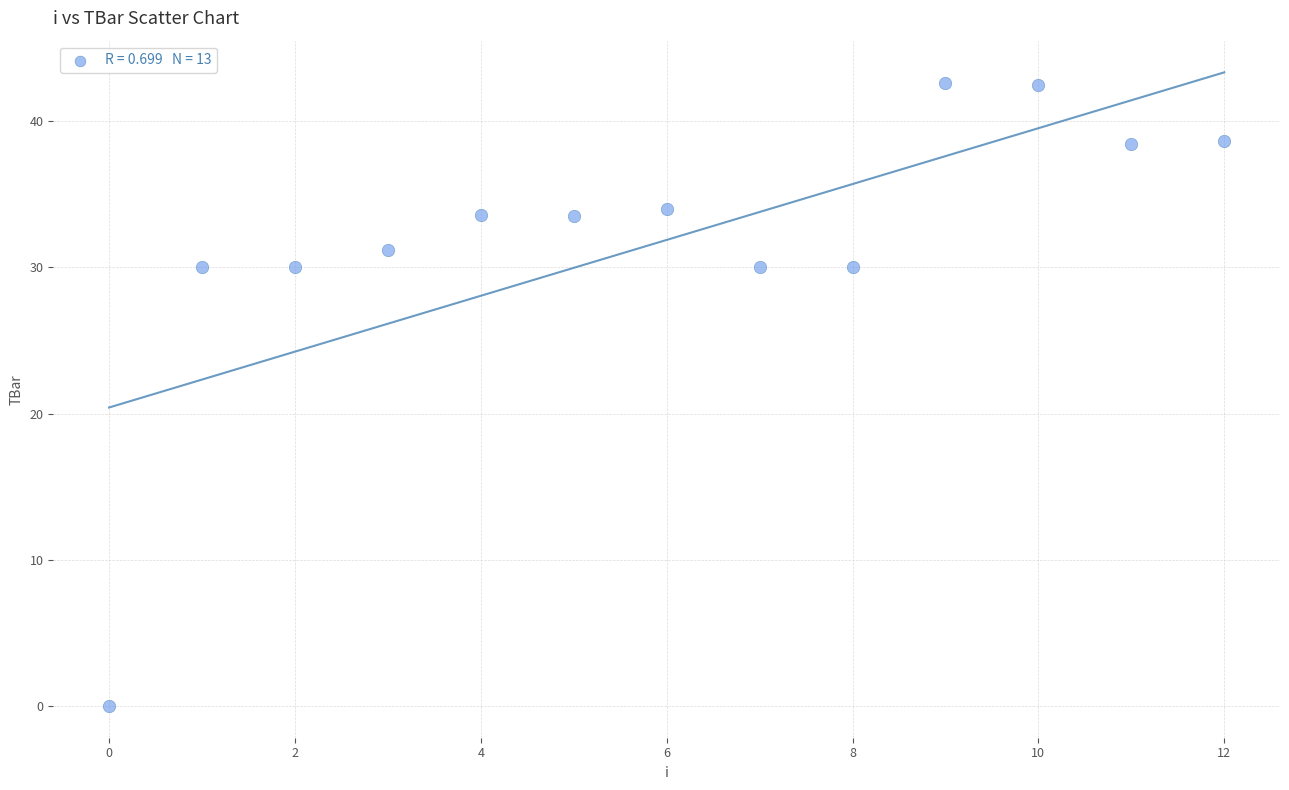

What is the range of Y values (max minus min)?

42.6